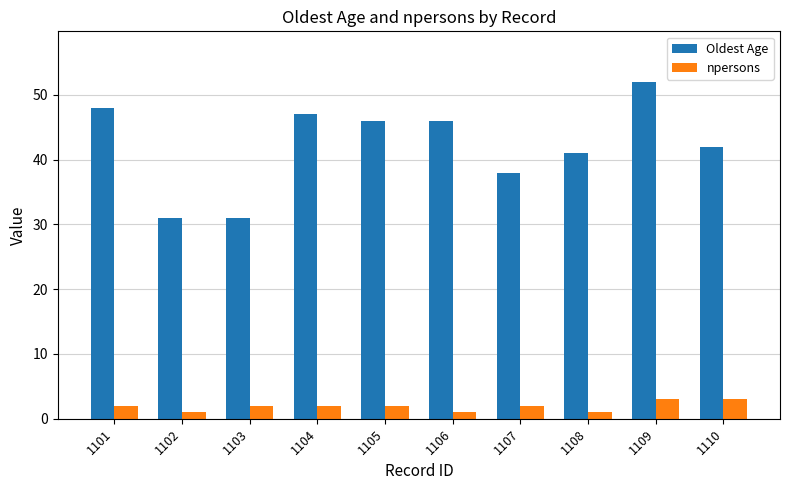

At which label does Oldest Age reach its peak?

1109